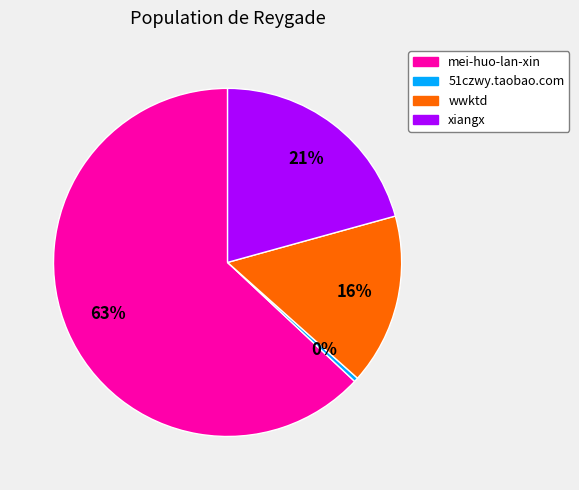

What is the ratio of the value at wwktd to the value at xiangx?

0.8